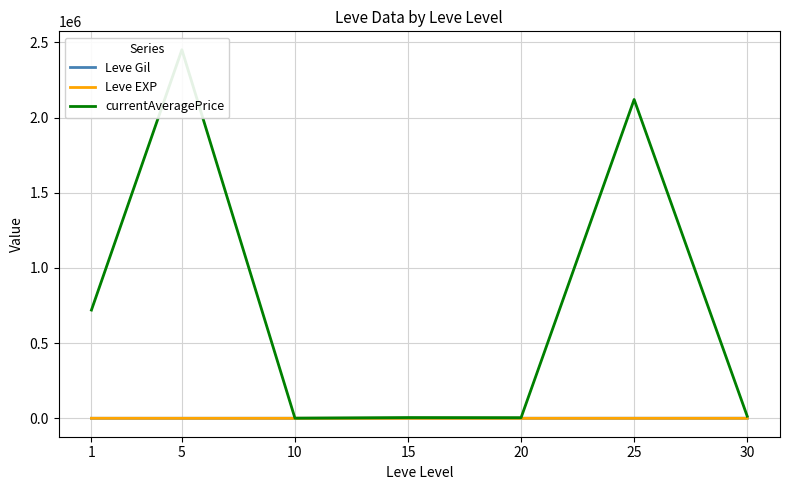

How many distinct data groups are displayed?

3